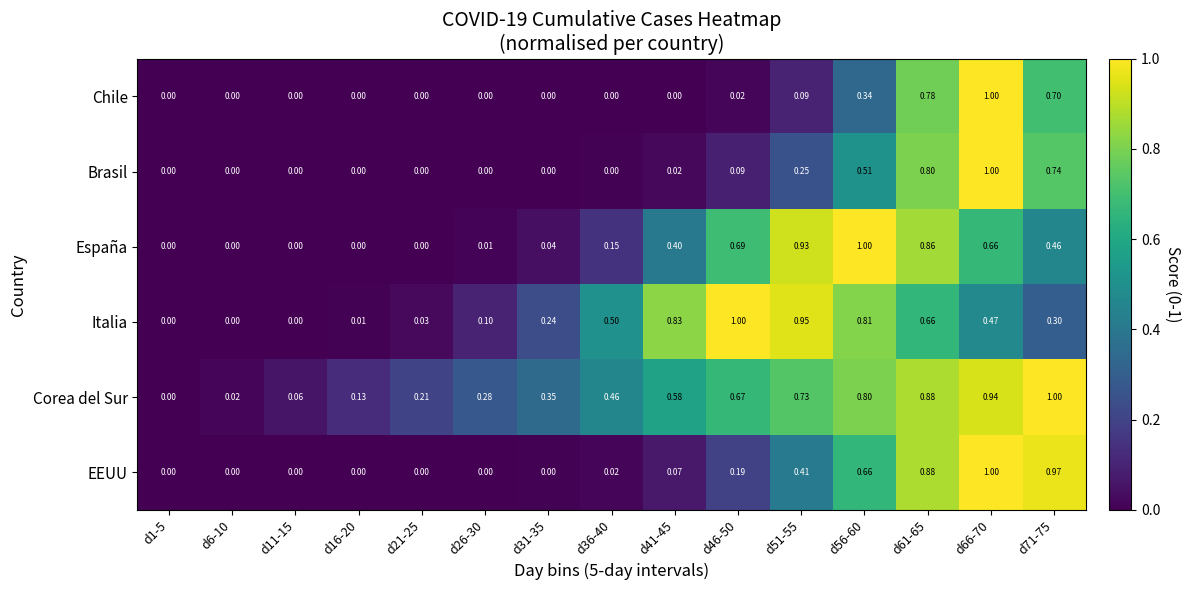

Which series changed the most between d46-50 and d71-75?

EEUU